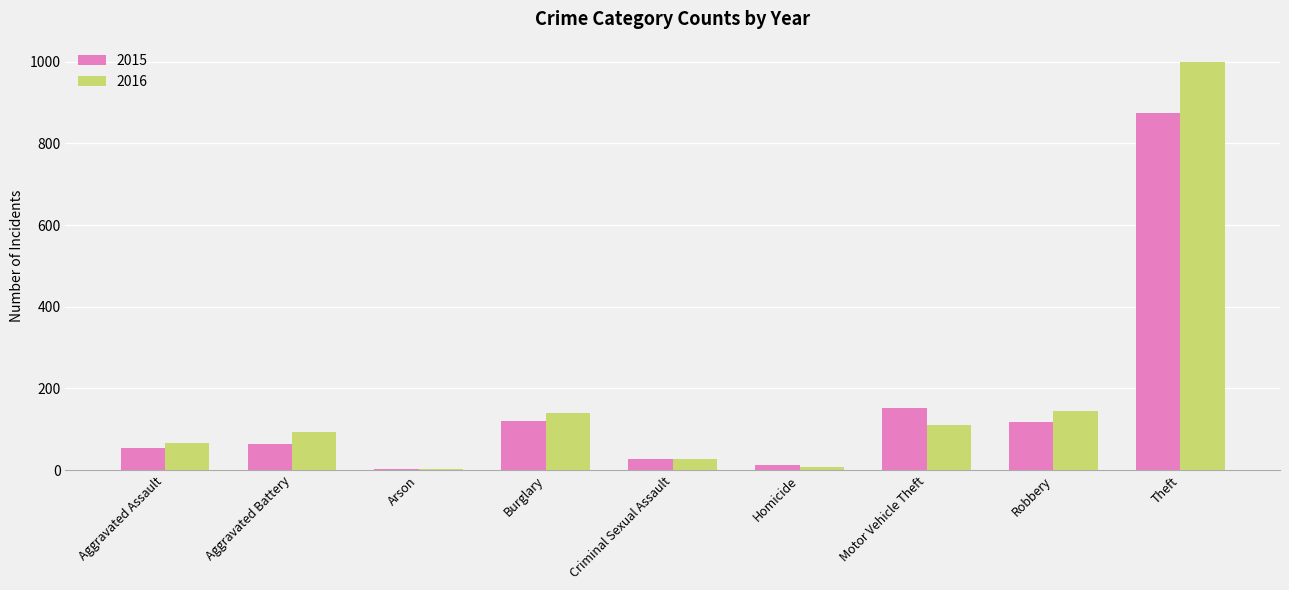

What is the sum of all 2016 values?

1590